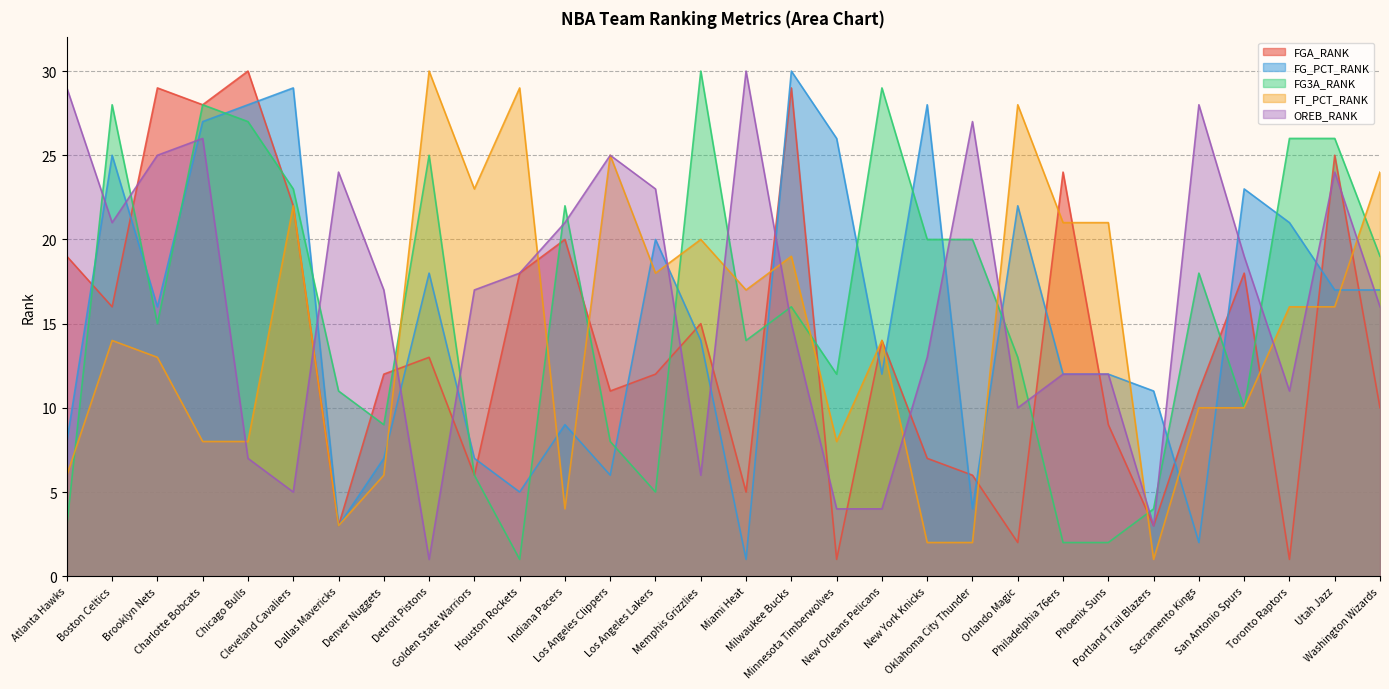

What are all the series names shown in the legend?

FGA_RANK, FG_PCT_RANK, FG3A_RANK, FT_PCT_RANK, OREB_RANK